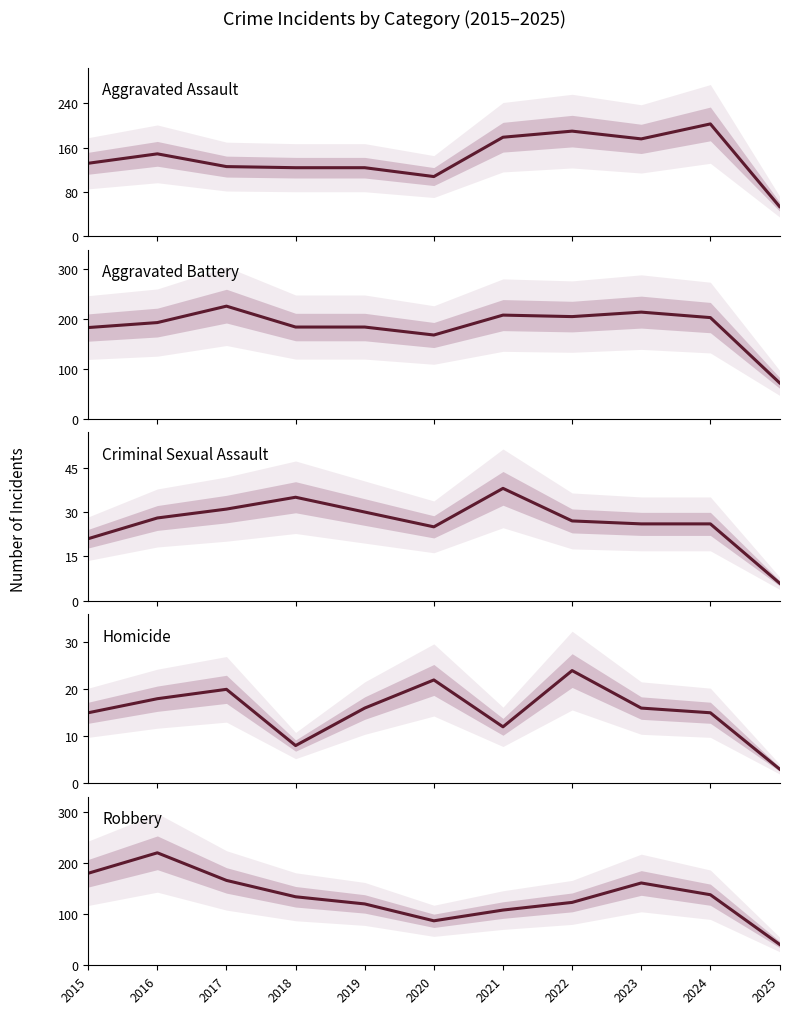

How many interior local peaks does the Aggravated Assault series have?

3